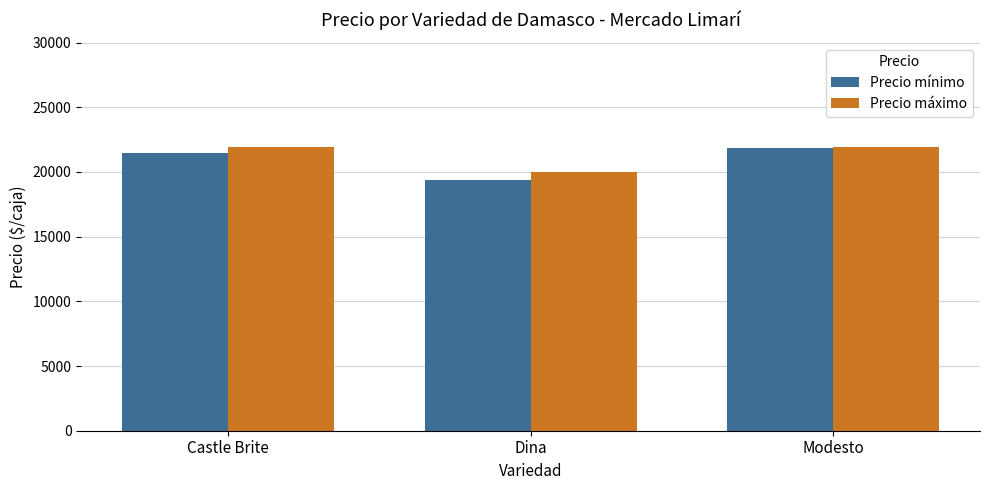

Is it true that Precio mínimo equals 21458 at Castle Brite?

True